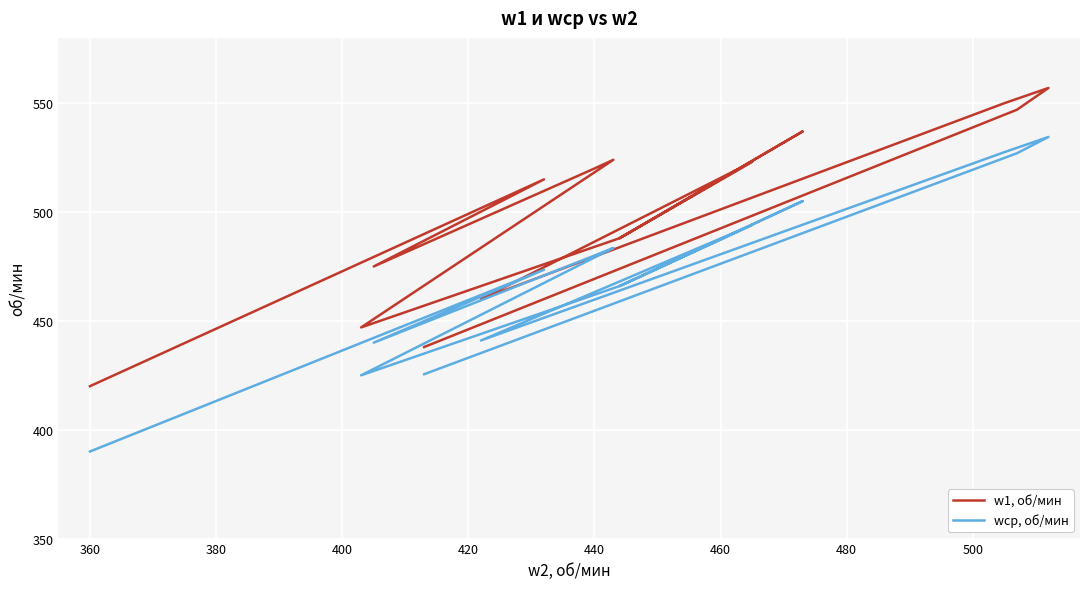

True or false: w1, об/мин and wср, об/мин intersect in this chart.

False